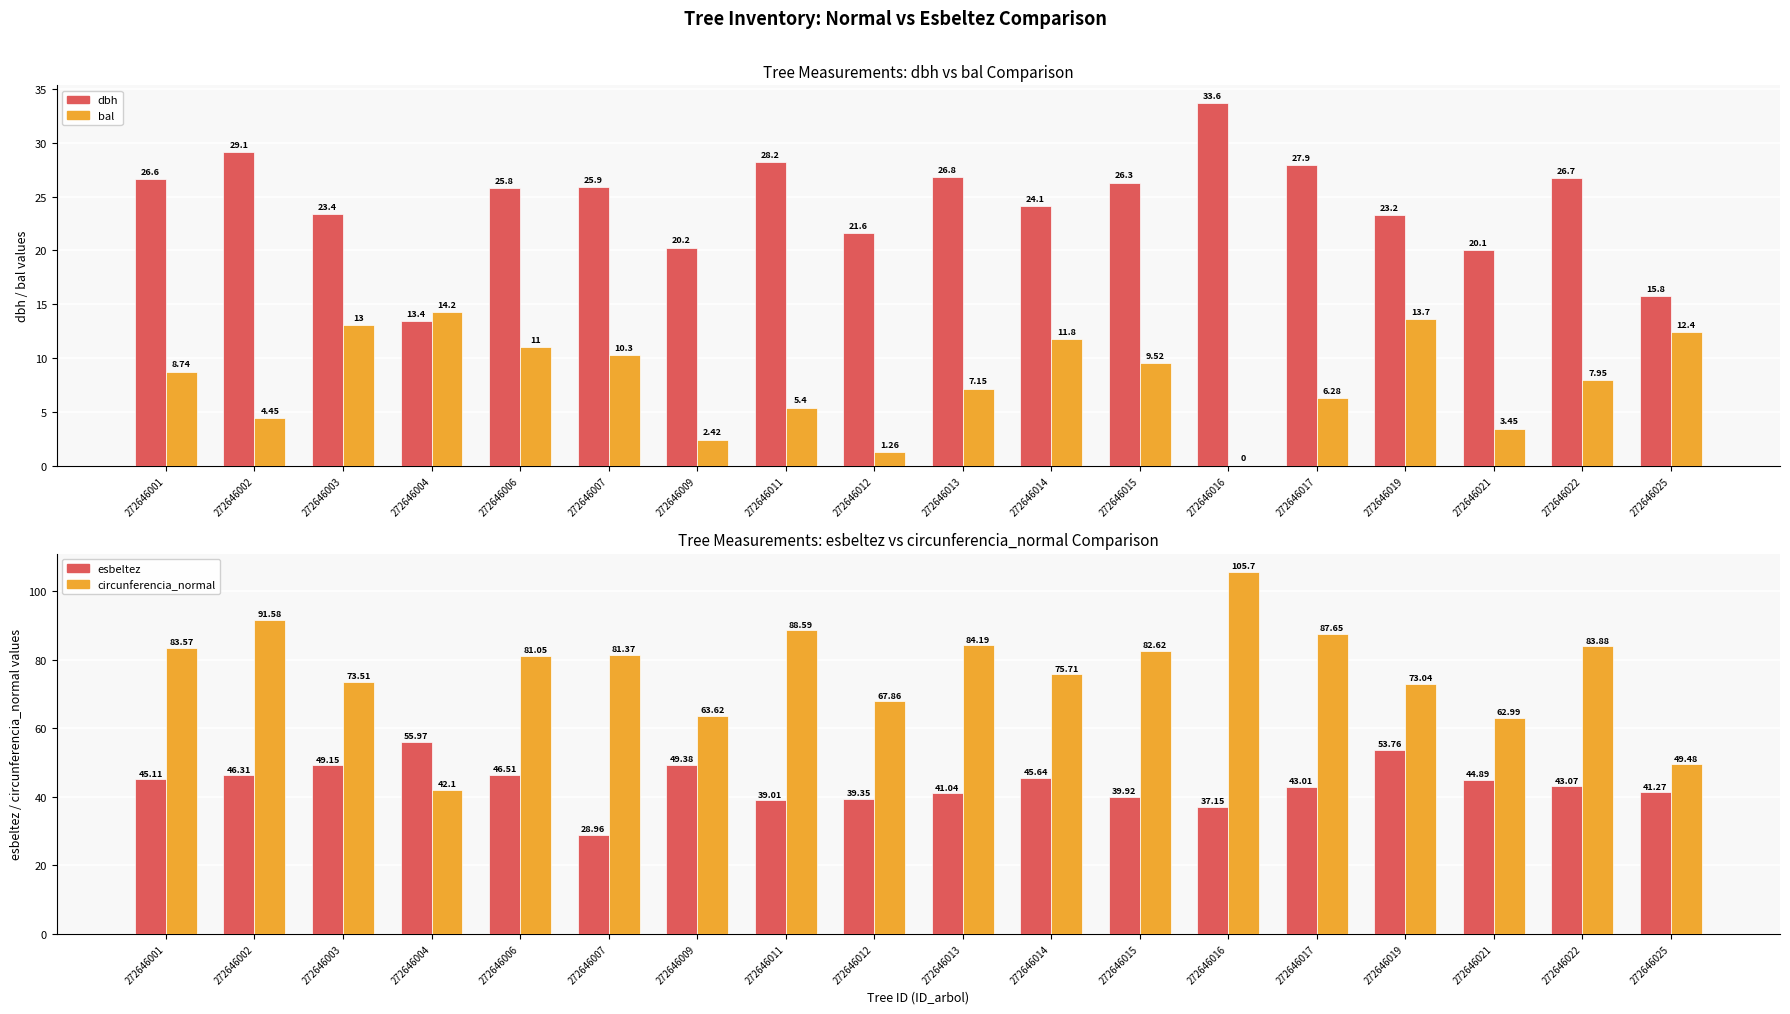

What is the sum of the circunferencia_normal values at 272646014 and 272646009?

139.3